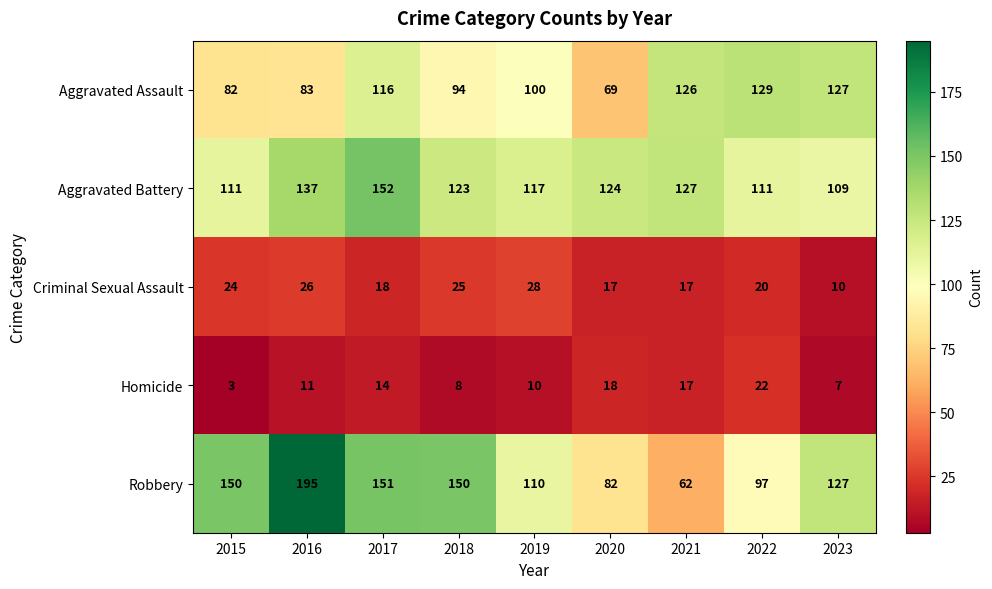

The value of Homicide at 2015 is 1. True or false?

False